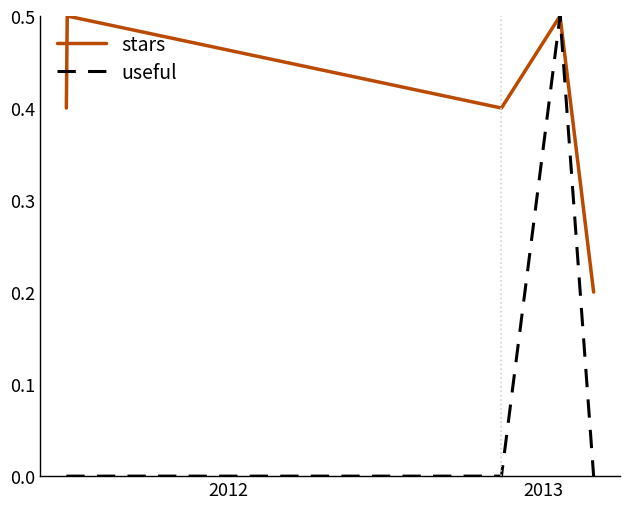

Reading left to right, extract all data points from this chart.

stars: 0.4	0.5	0.4	0.5	0.2
useful: 0.0	0.0	0.0	0.5	0.0